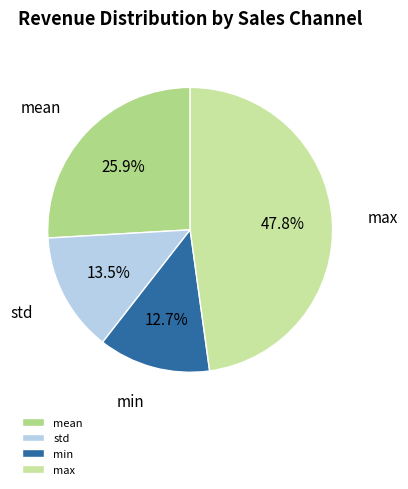

Rank the categories by value from highest to lowest.

max, mean, std, min